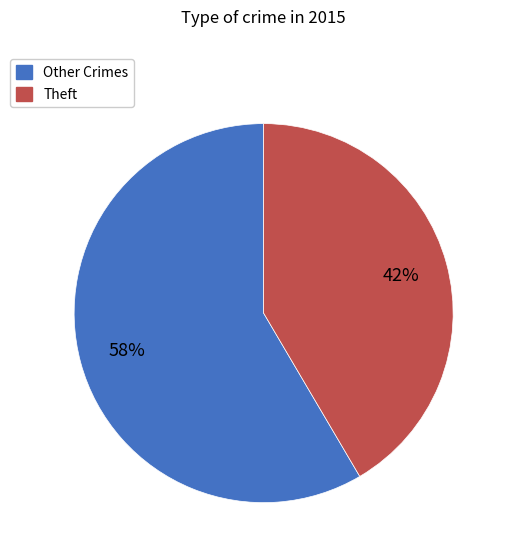

Is there a majority slice in this chart?

Yes